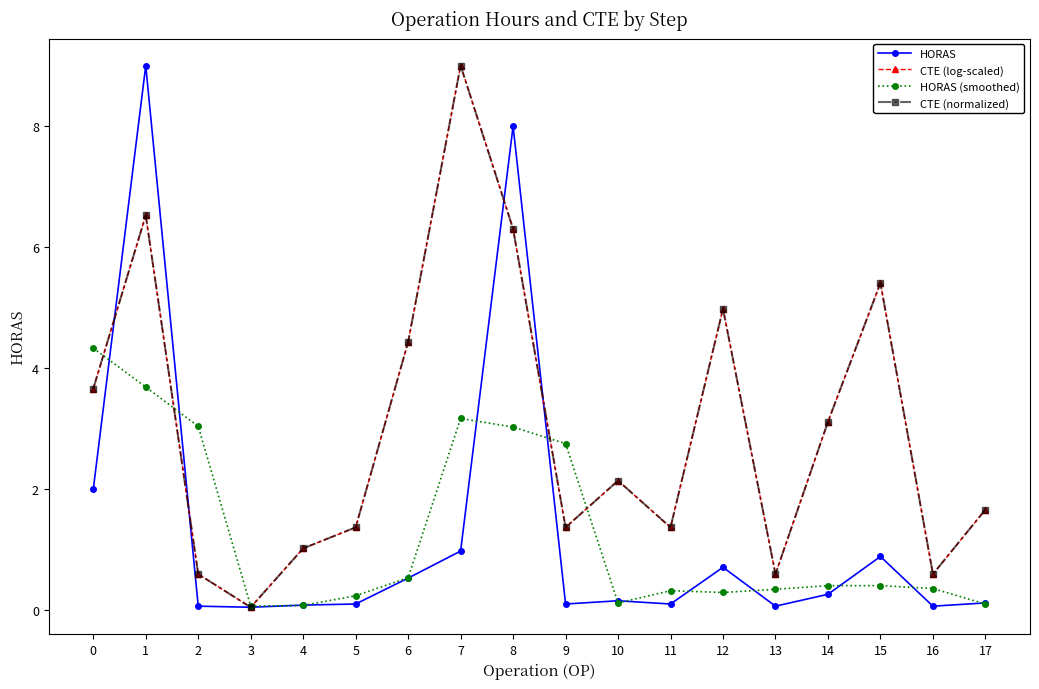

Rank the categories by HORAS (smoothed) value from highest to lowest.

0, 1, 7, 2, 8, 9, 6, 14, 15, 16, 13, 11, 12, 5, 10, 17, 4, 3